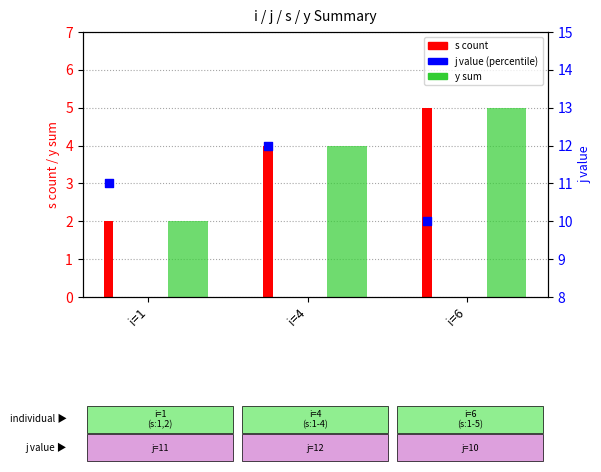

What is the change in value from i=4 to i=6?

-2